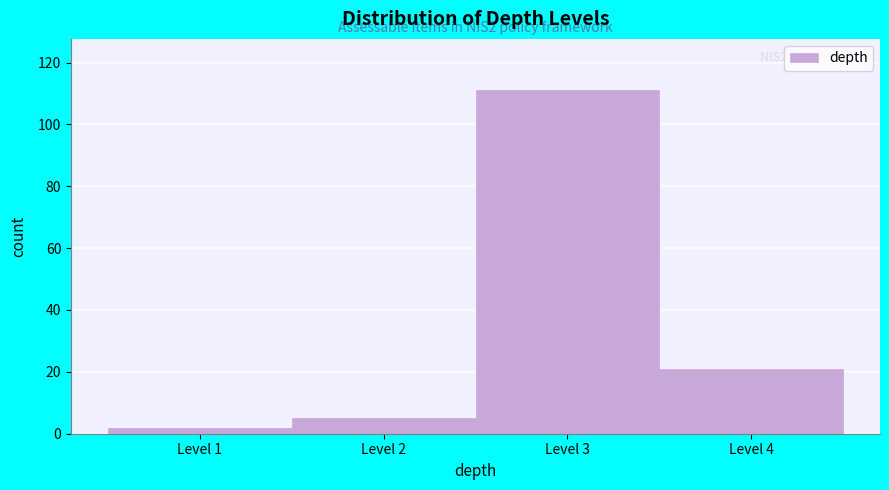

Over which range of the x-axis is the bar tallest?

2.5 to 3.5